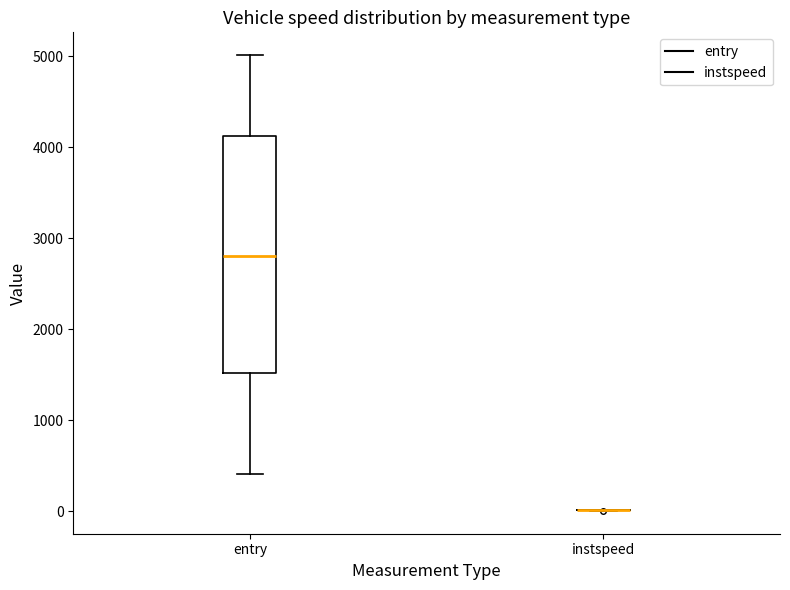

Reading left to right, read every box against the y-axis: the position of its median line, the range the box covers, and the ends of its whiskers. The values are not printed on the chart, so give them approximately, as read against the axis.

entry: median 2800, box 1500 to 4100, whiskers 400 to 5000
instspeed: box collapsed to a line at 0, whiskers 0 to 0